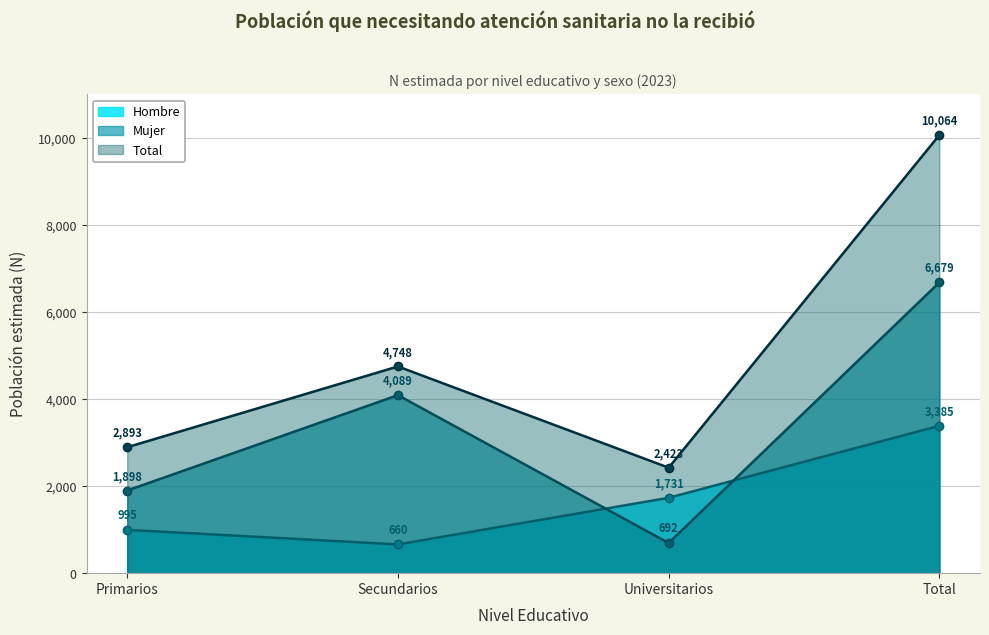

Between Secundarios and Primarios, which is larger?

Primarios